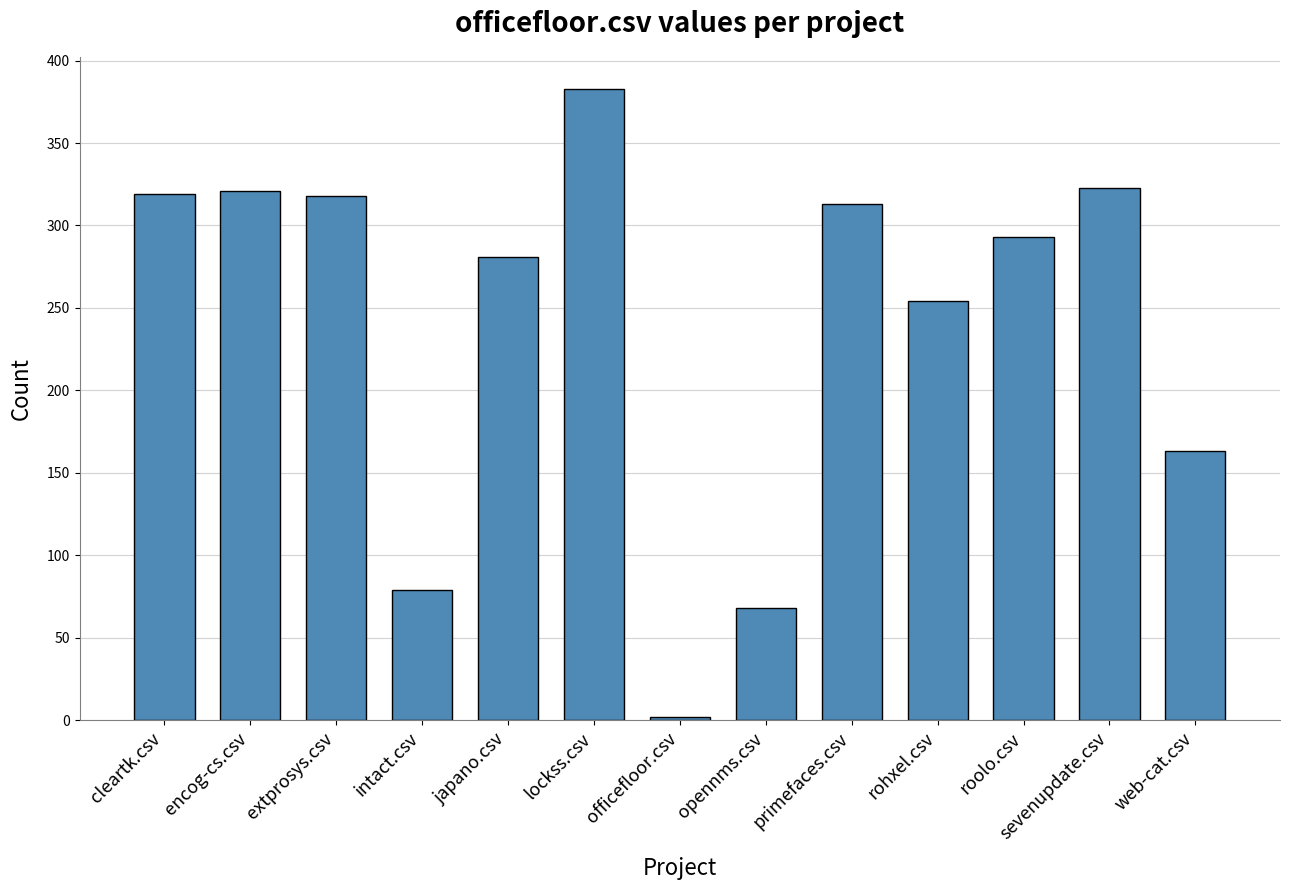

Which has a higher value, encog-cs.csv or roolo.csv?

encog-cs.csv